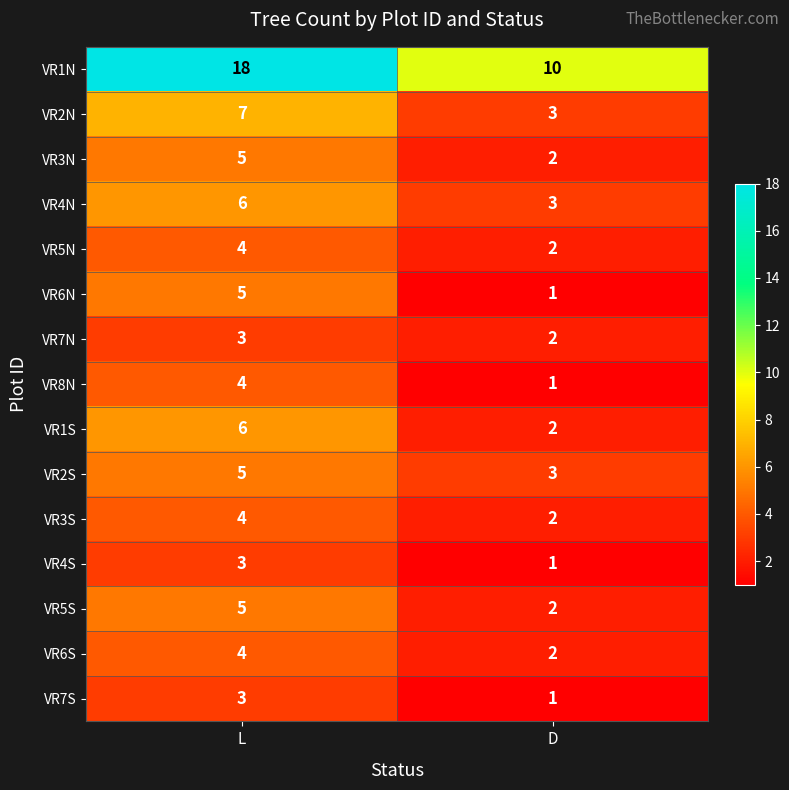

The VR5S series shows 5 at L. True or false?

True